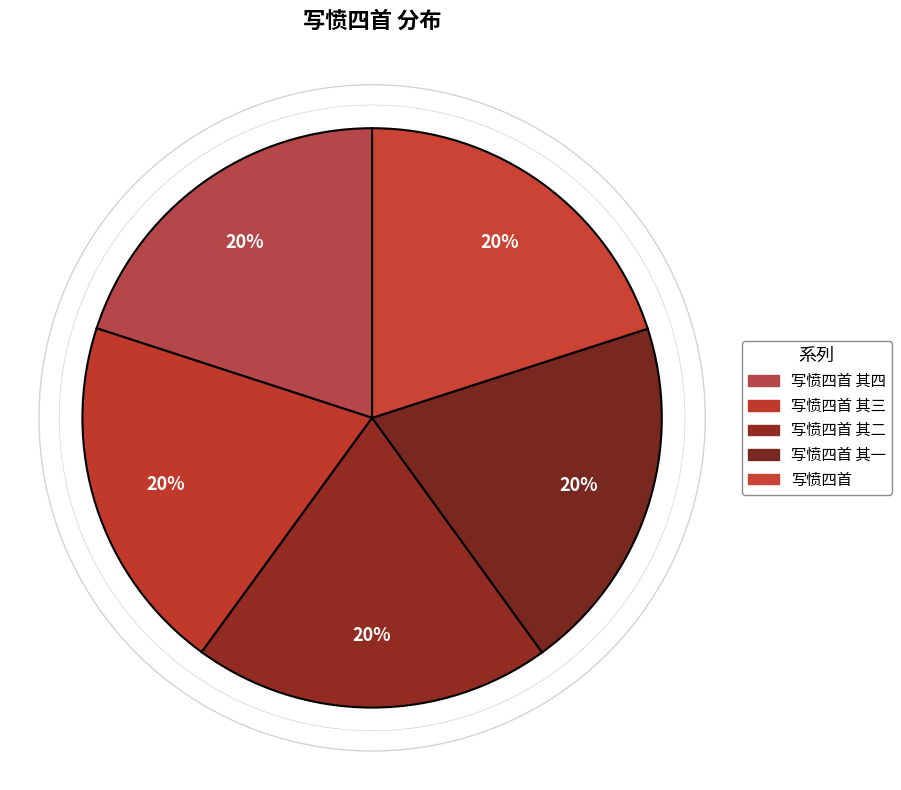

How many slices are in this pie chart?

5